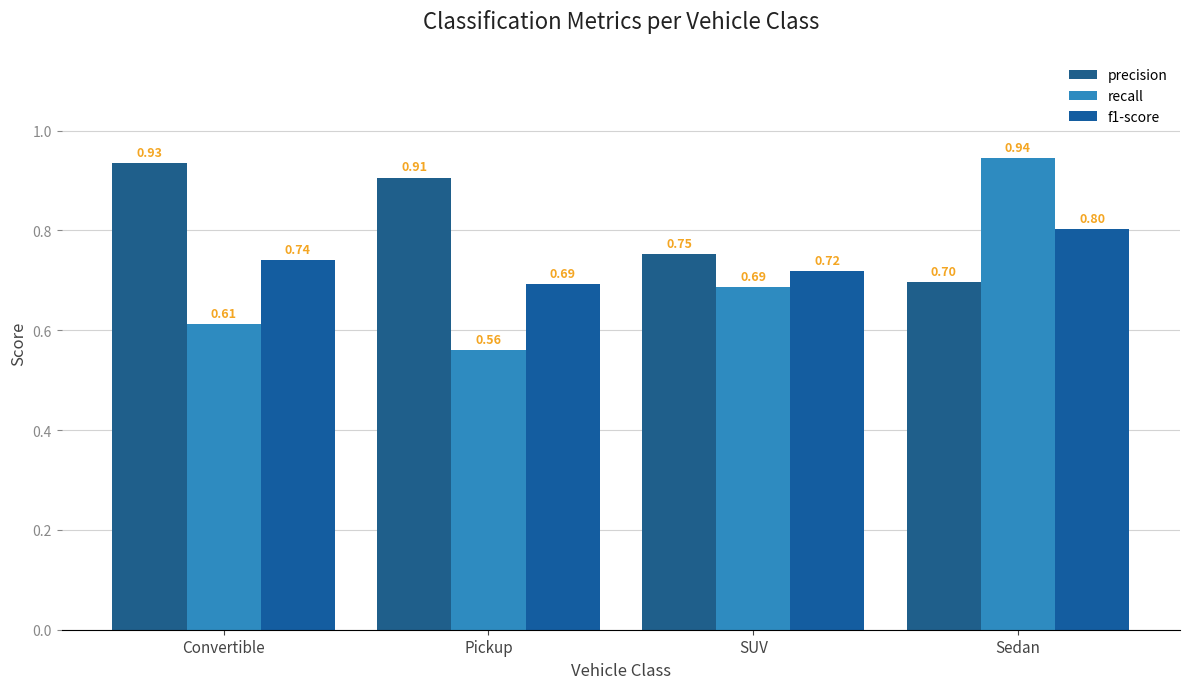

How many data points does each series have?

4